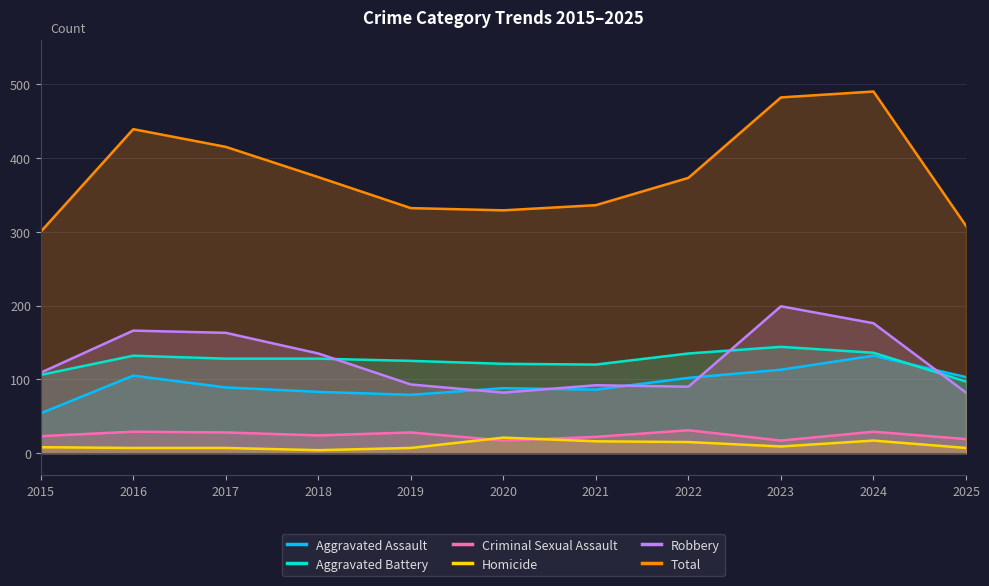

True or false: Aggravated Battery has more than 2 interior local peaks.

False